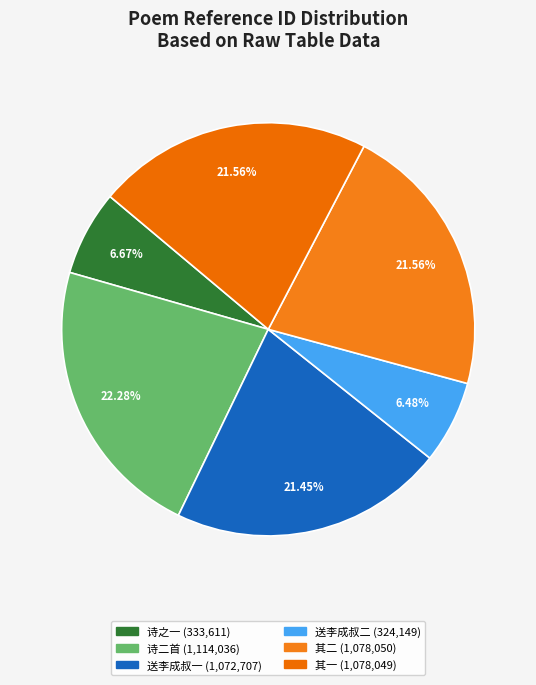

What is the largest slice in the pie chart?

诗二首 (1,114,036)